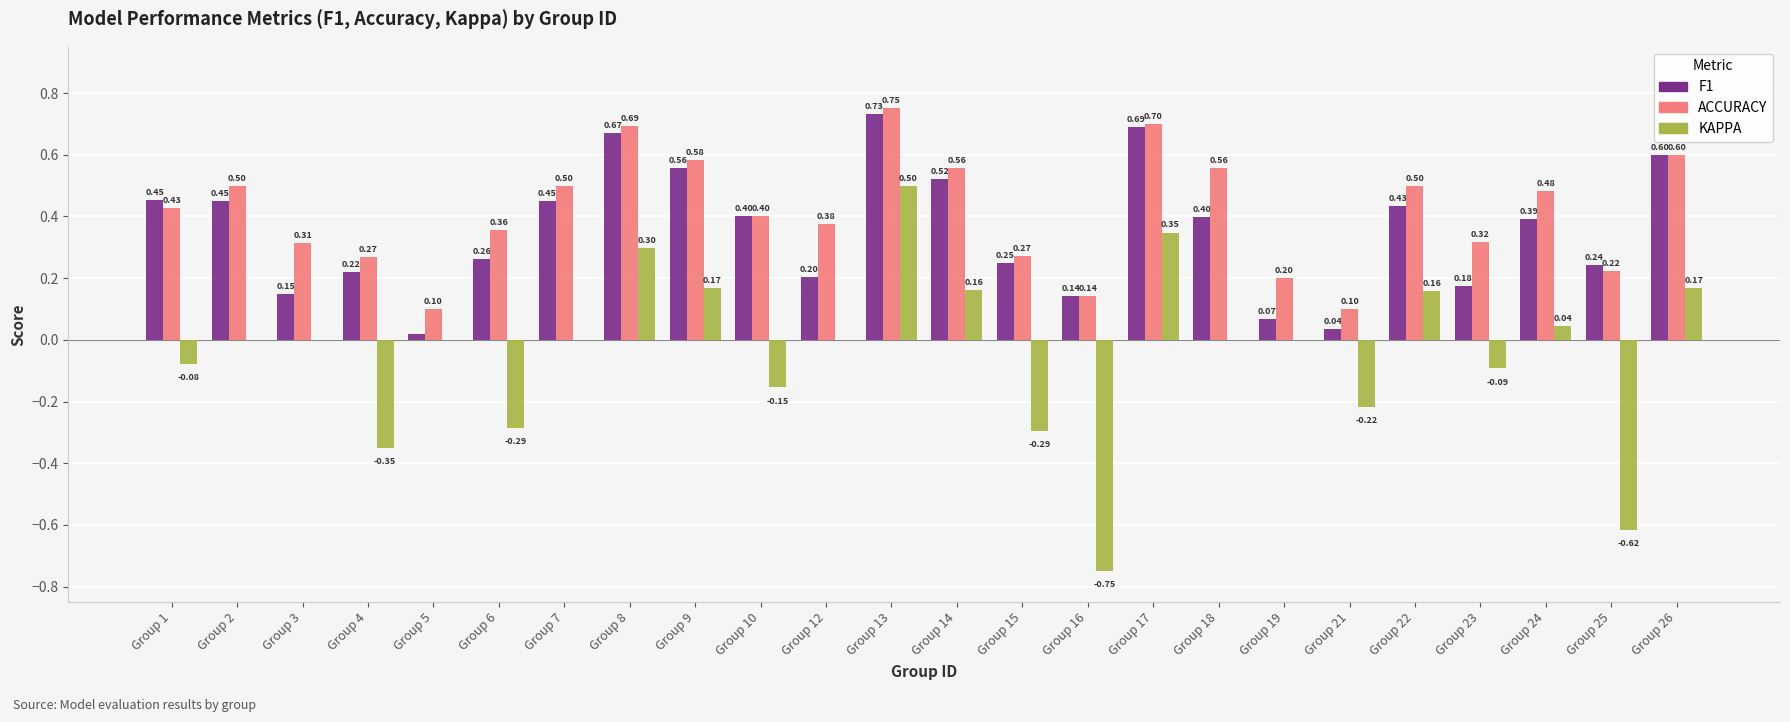

What is the total value across all series at Group 8?

1.7